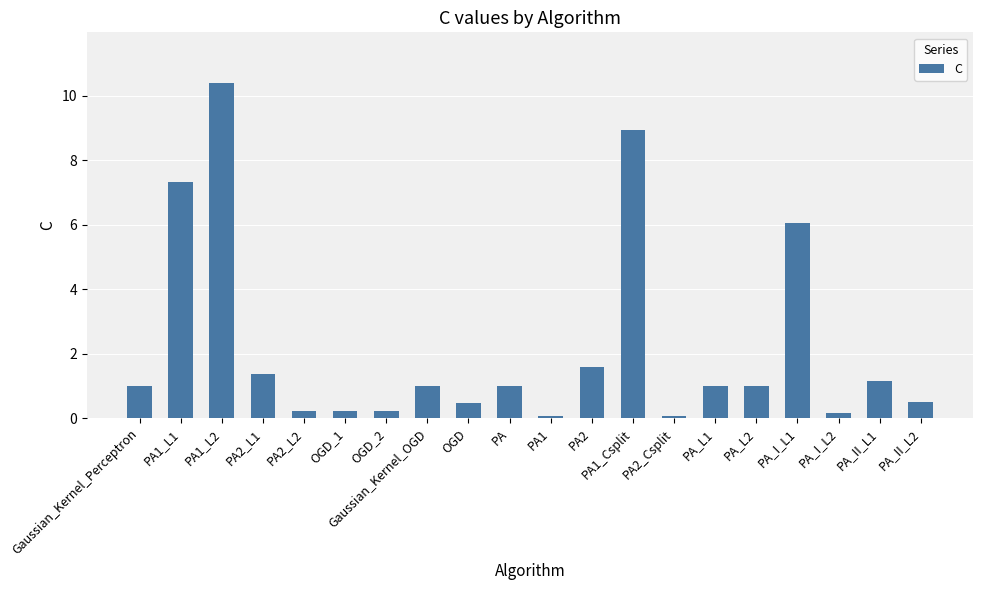

What is the ratio of the value at Gaussian_Kernel_OGD to the value at PA_L2?

1.0